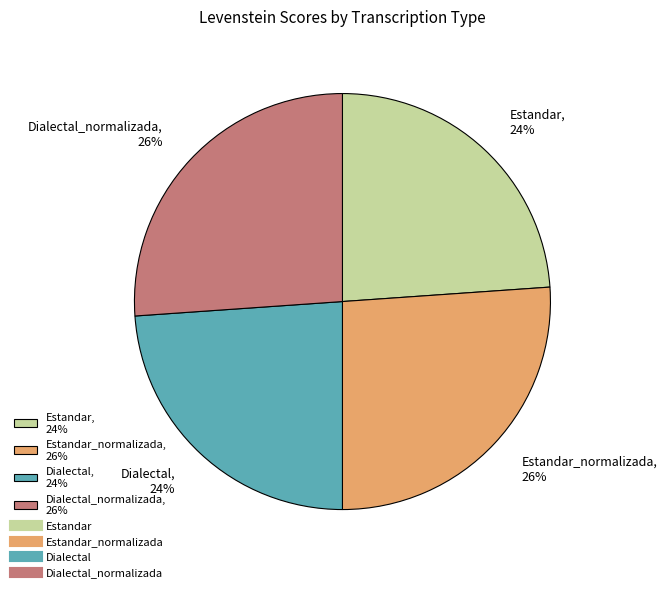

Is it true that Dialectal, 24% is 24% of the pie?

True